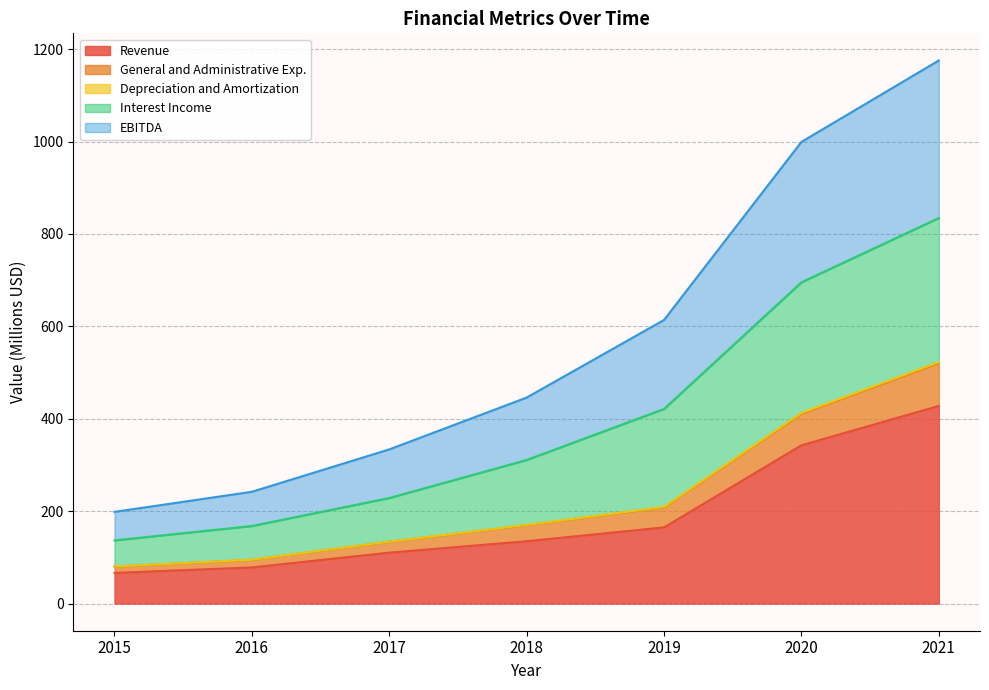

True or false: Interest Income and Revenue cross at least once.

False